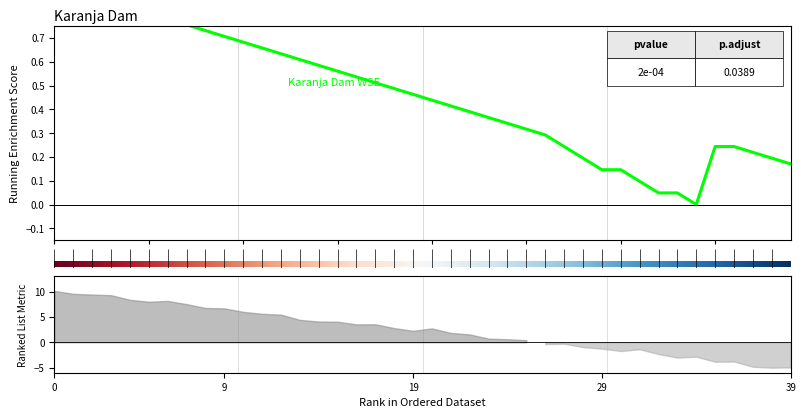

How many values exceed 0?

39